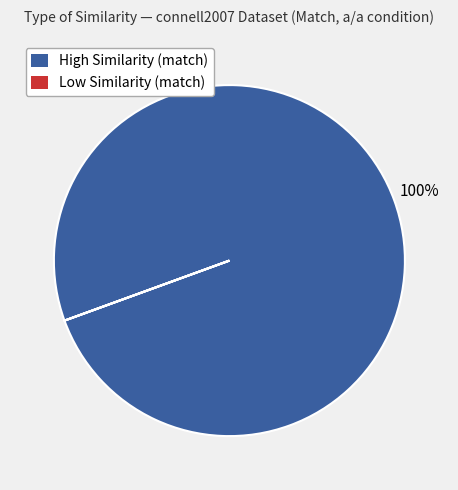

Does any single category account for the majority?

Yes